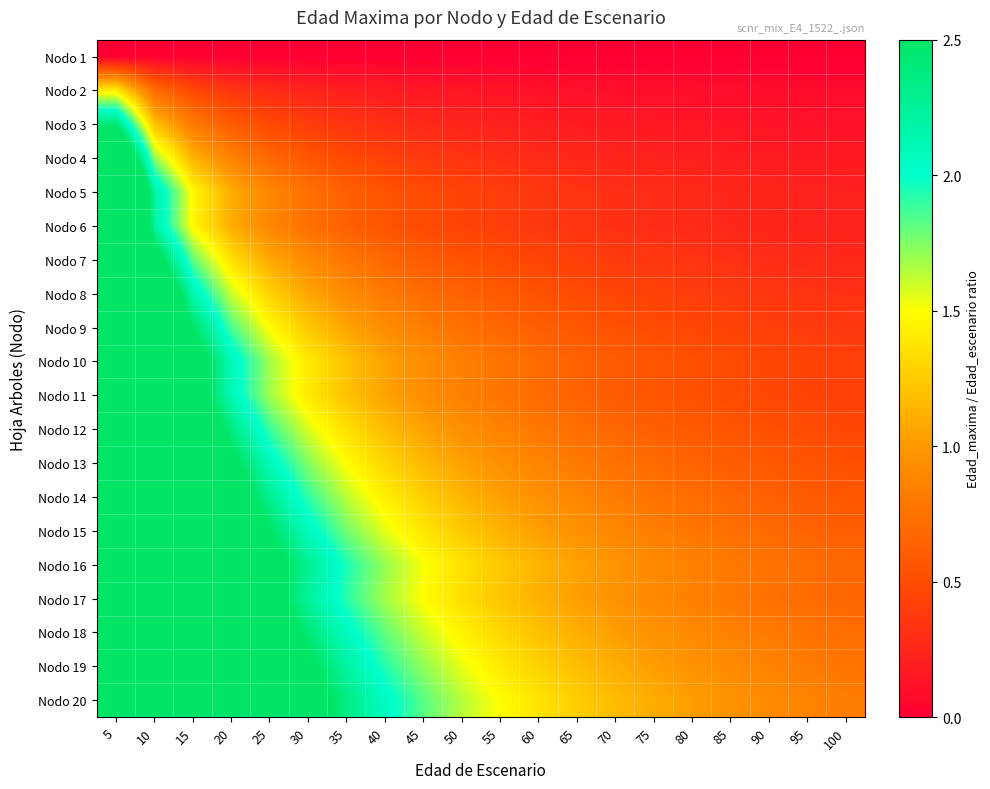

Which series has the widest spread of values?

Nodo 20